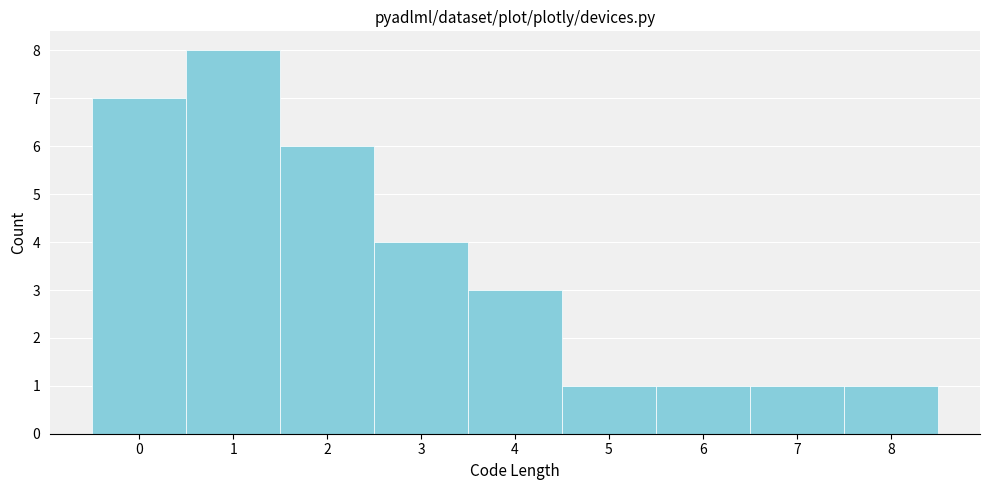

How tall is the bar that spans 4.5 to 5.5 on the x-axis? The values are not printed on the chart, so give them approximately, as read against the axis.

1